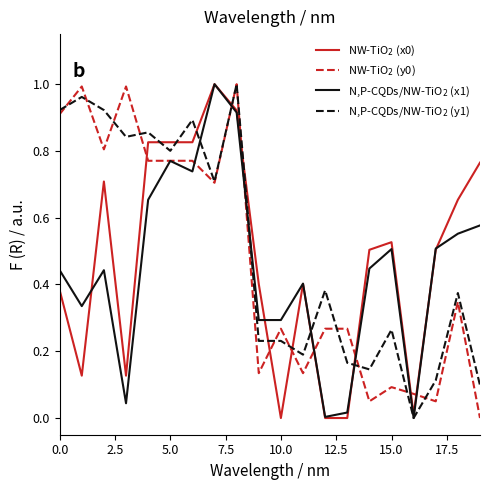

Is this an area chart (filled region under the line)?

No